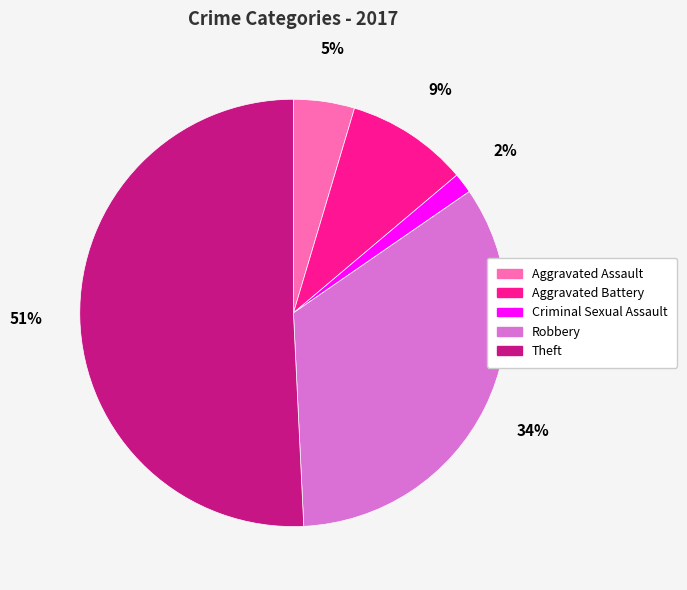

To the nearest percent, what is the difference between the Aggravated Assault and Theft slice percentages?

46%